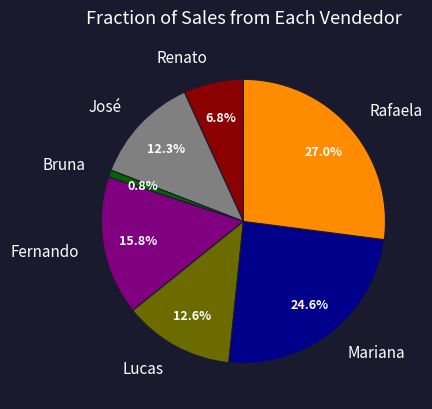

Which has a higher value, Lucas or Mariana?

Mariana